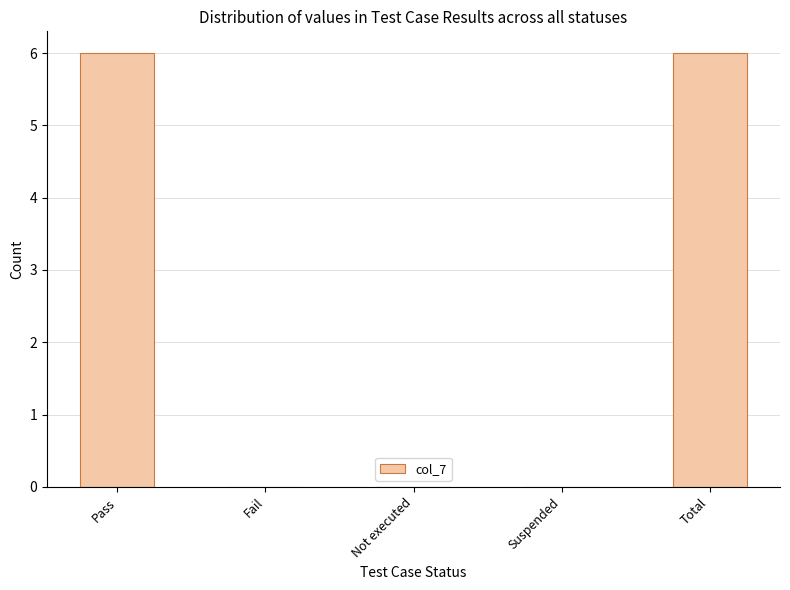

What is the change in value from Pass to Fail?

-6